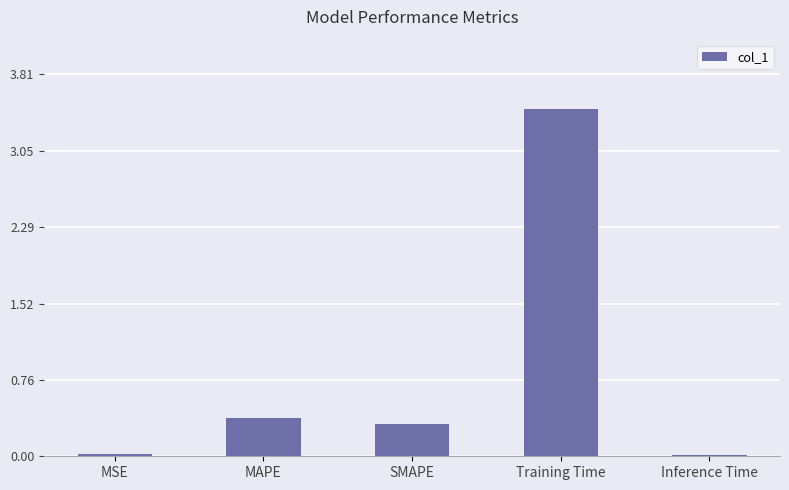

What is the label of the 5th bar from the right?

MSE